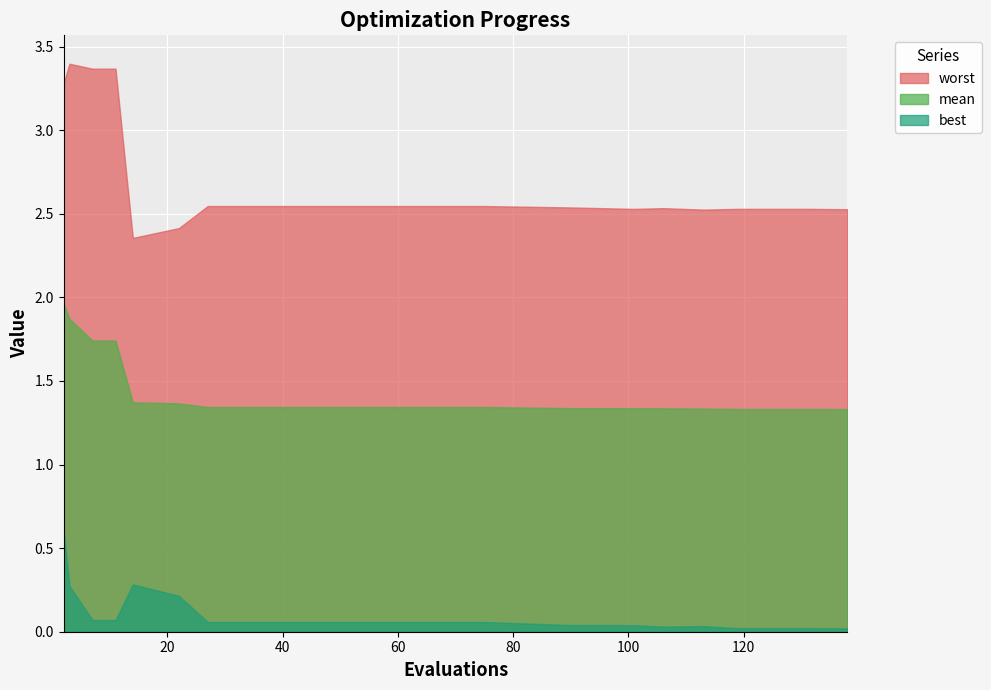

Reading left to right, transcribe all the data shown in this chart.

mean: 2=2.0	3=1.9	7=1.7	11=1.7	14=1.4	22=1.4	27=1.3	35=1.3	55=1.3	75=1.3	90=1.3	101=1.3	106=1.3	113=1.3	119=1.3	131=1.3	138=1.3
best: 2=0.6	3=0.3	7=0.1	11=0.1	14=0.3	22=0.2	27=0.1	35=0.1	55=0.1	75=0.1	90=0.0	101=0.0	106=0.0	113=0.0	119=0.0	131=0.0	138=0.0
worst: 2=3.3	3=3.4	7=3.4	11=3.4	14=2.4	22=2.4	27=2.5	35=2.5	55=2.5	75=2.5	90=2.5	101=2.5	106=2.5	113=2.5	119=2.5	131=2.5	138=2.5